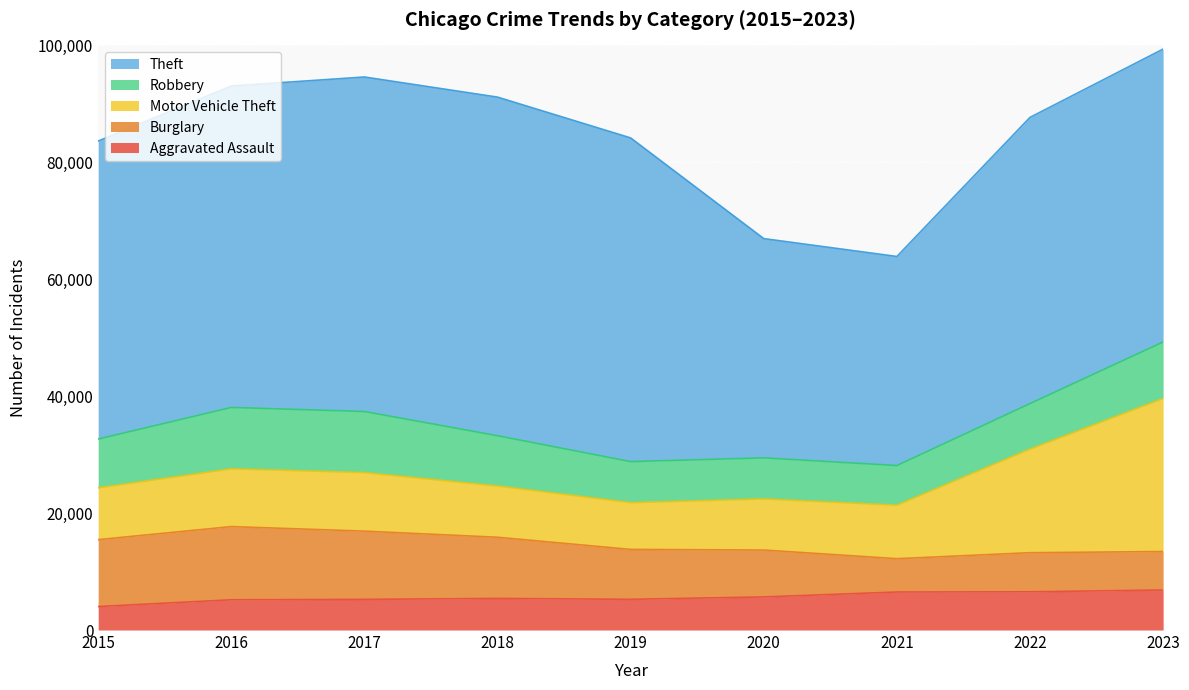

Does the chart display data point markers on the line(s)?

No